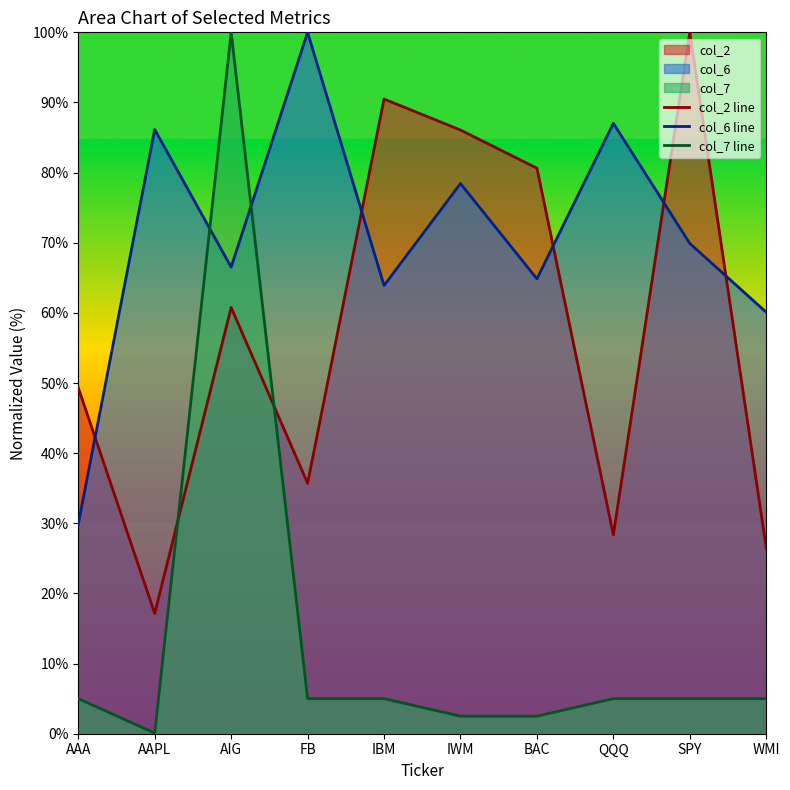

List the series in order of their peak value, highest first.

col_2 line, col_6 line, col_7 line